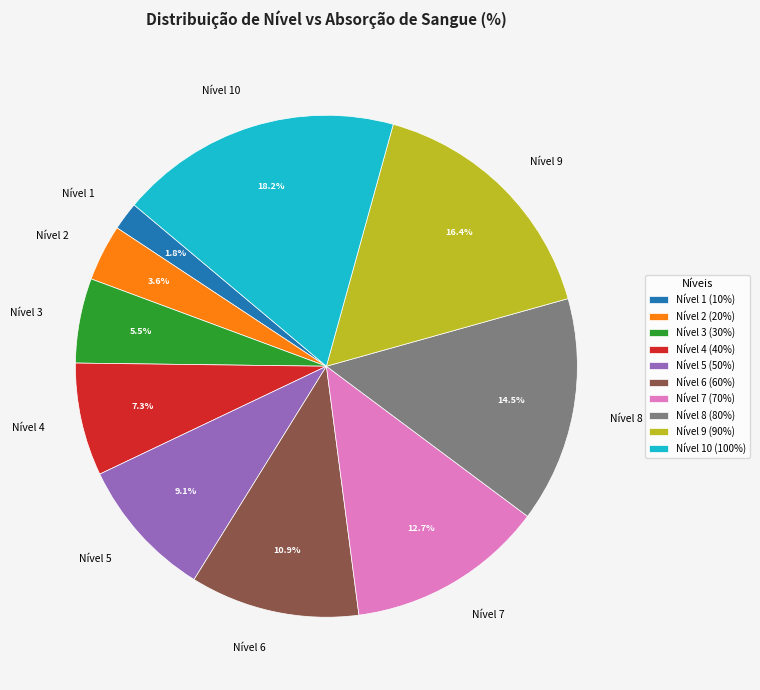

Count the number of slices in the pie.

10